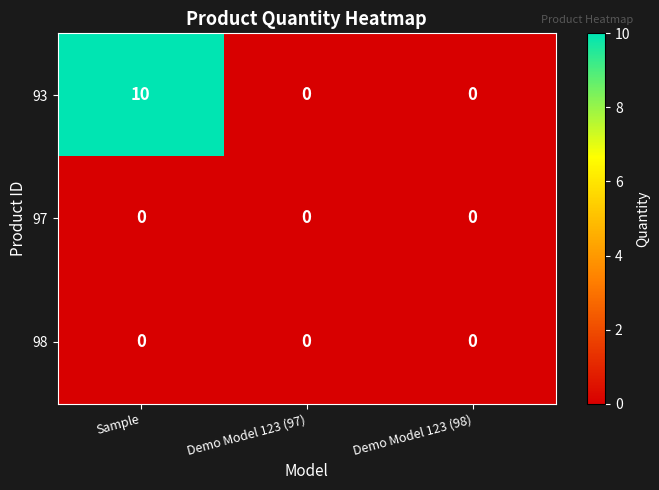

Reading right to left, transcribe all the data shown in this chart.

93: 0	0	10
97: 0	0	0
98: 0	0	0